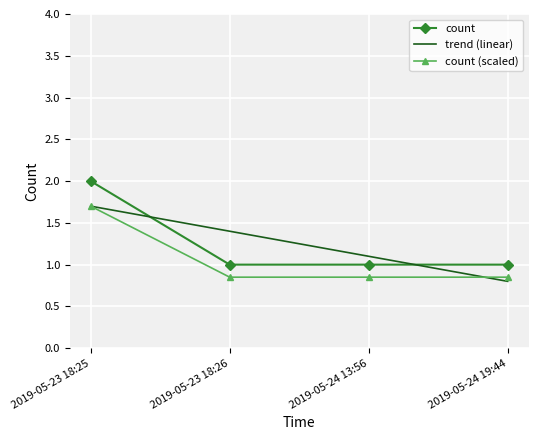

What is the approximate value of count at 2019-05-23 18:26?

1.0